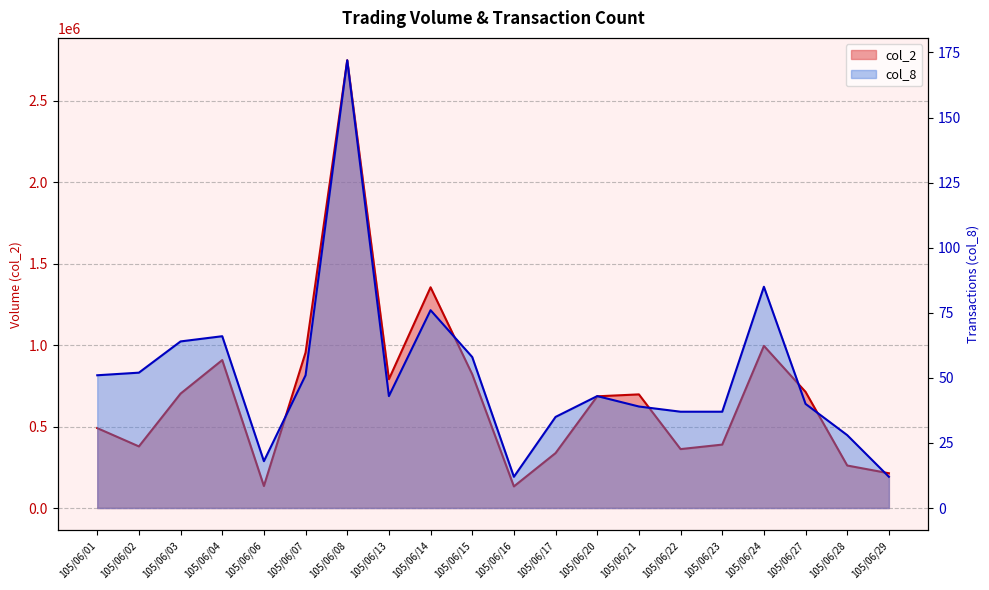

The col_8 series shows 12 at 105/06/16. True or false?

True